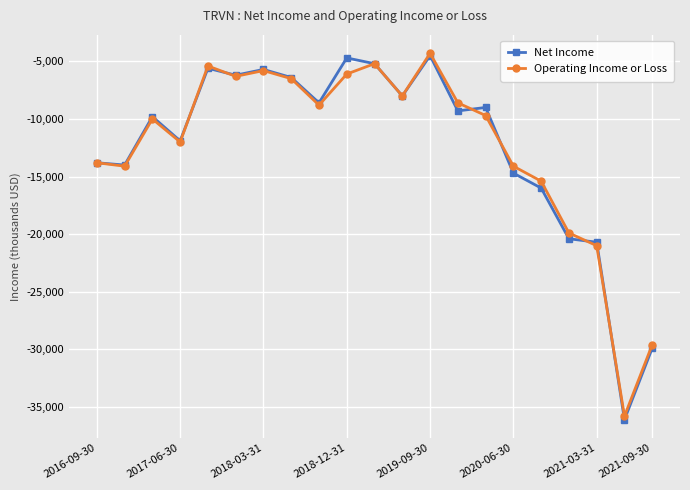

What is the value of the Operating Income or Loss point at the 3rd from the left?

-10000